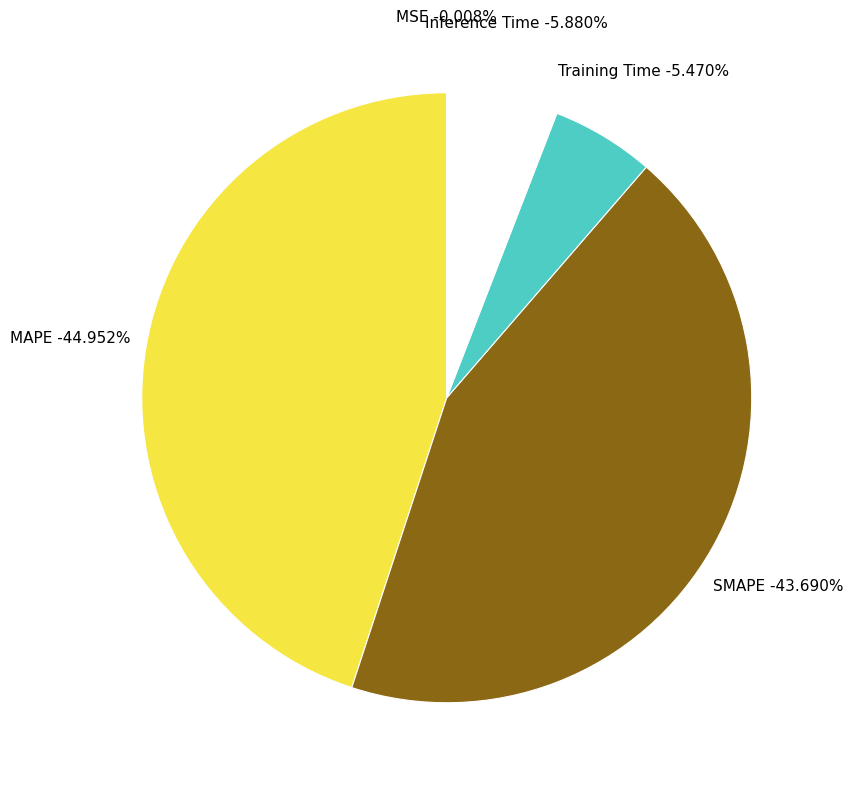

To the nearest percent, what is the combined percentage of MSE and Training Time?

5%